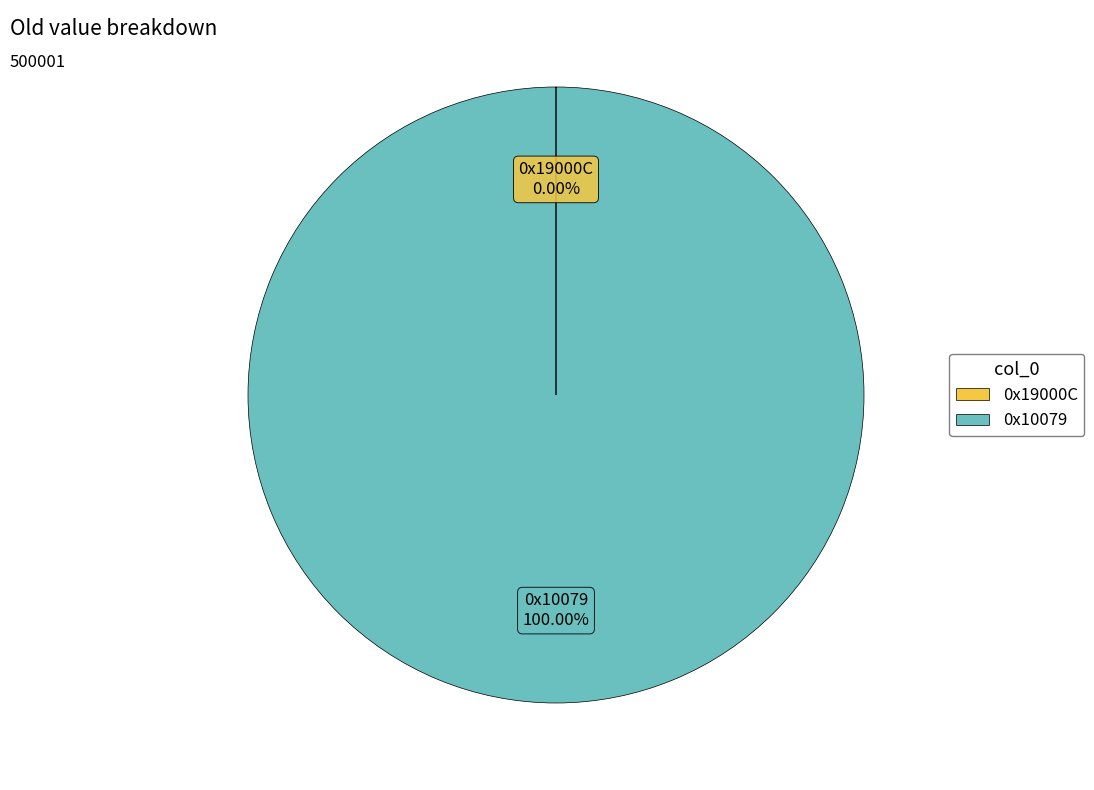

Which slice represents more than half of the pie?

0x10079